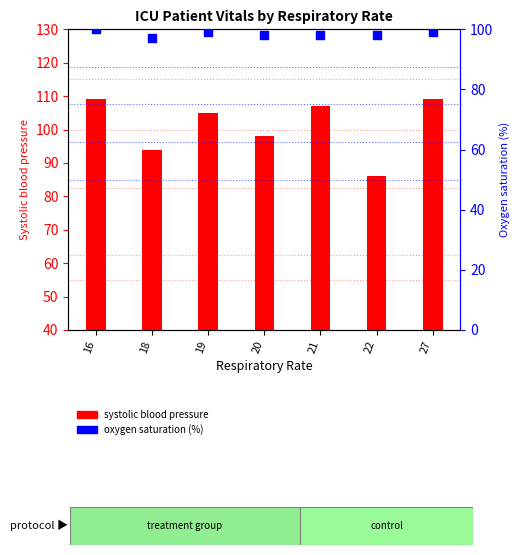

At how many categories does at least one series exceed 107?

2